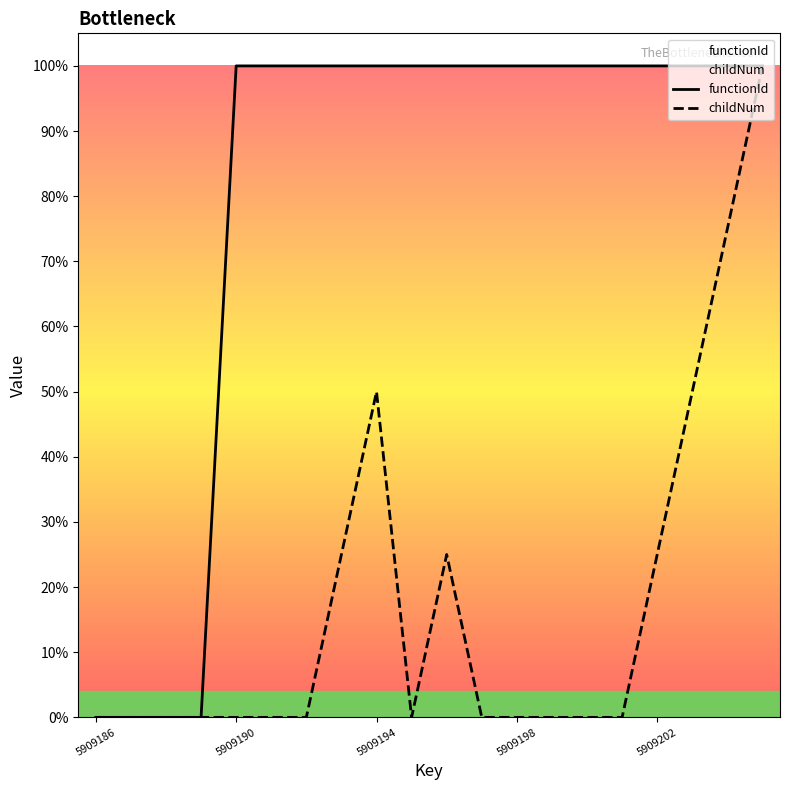

What is the difference between the maximum and minimum values in the functionId series?

1.0